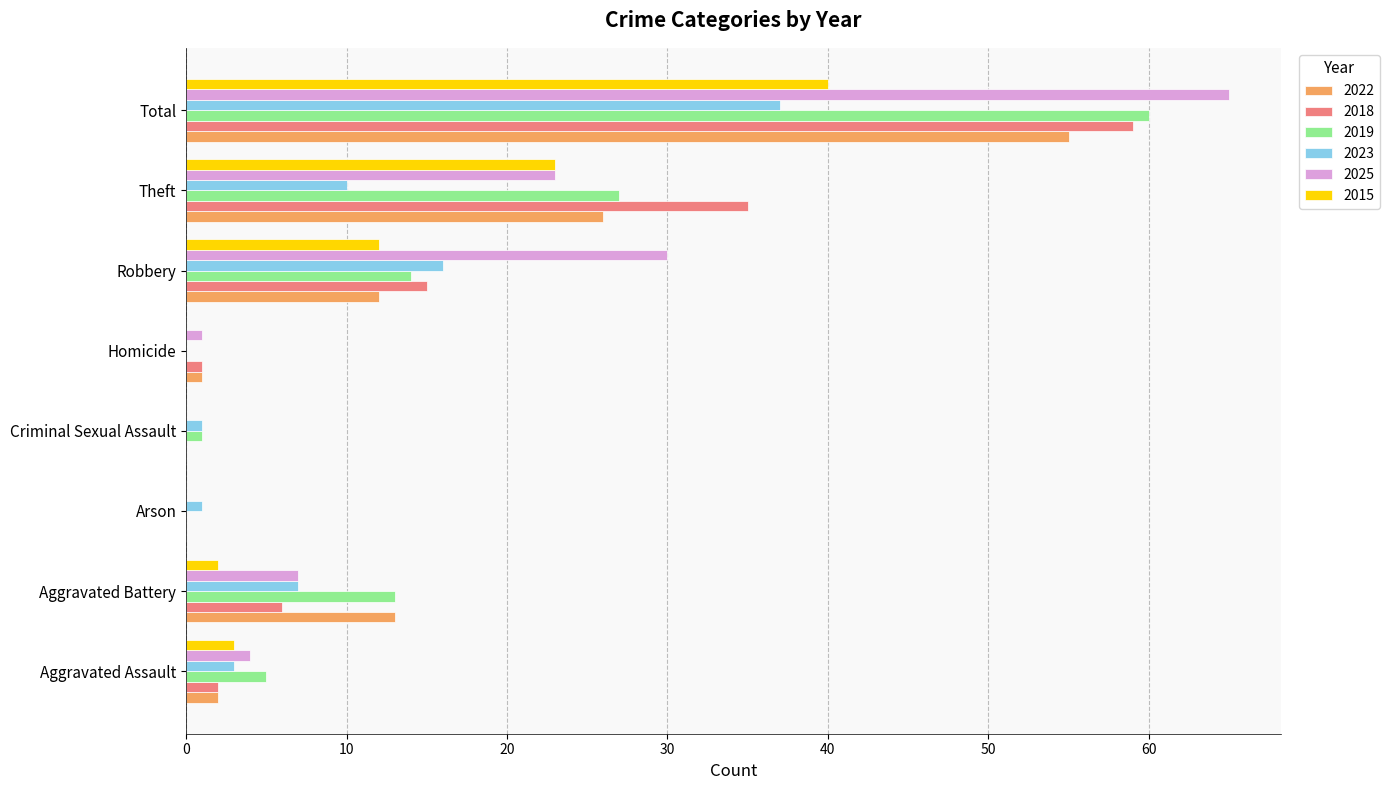

Which label corresponds to the largest value in the chart?

Total